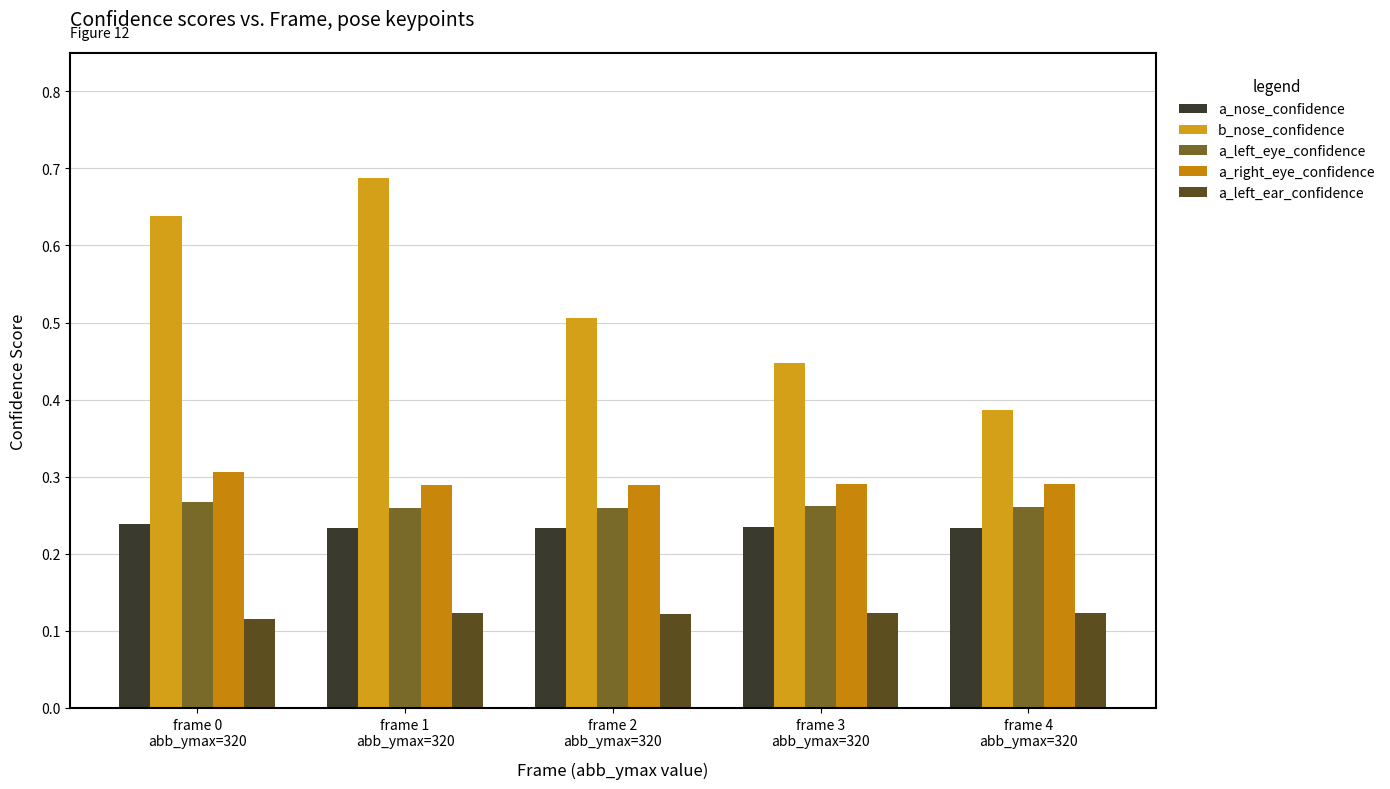

What is the sum of all b_nose_confidence values?

2.7